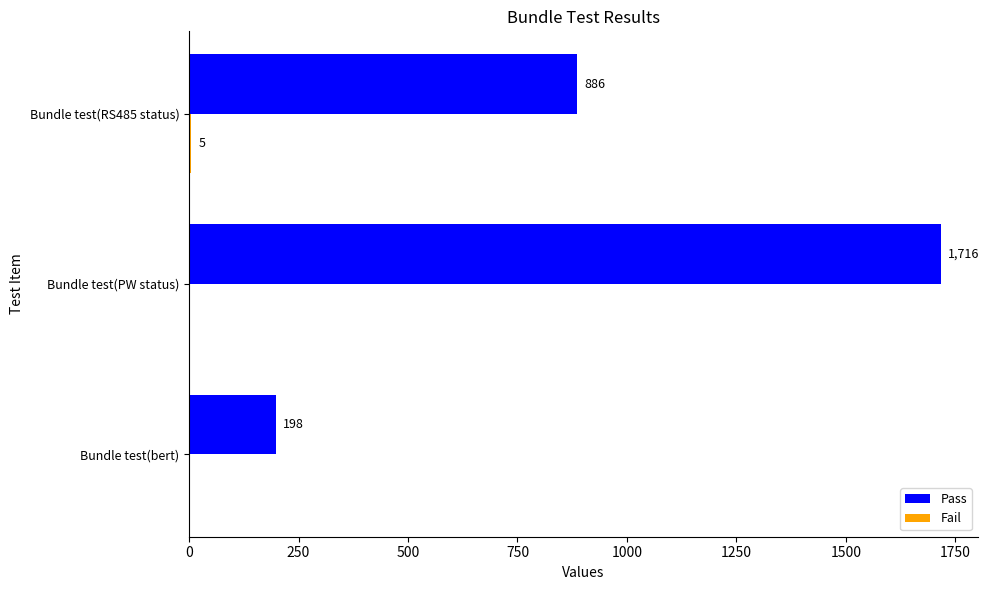

At which label does Pass reach its peak?

Bundle test(PW status)